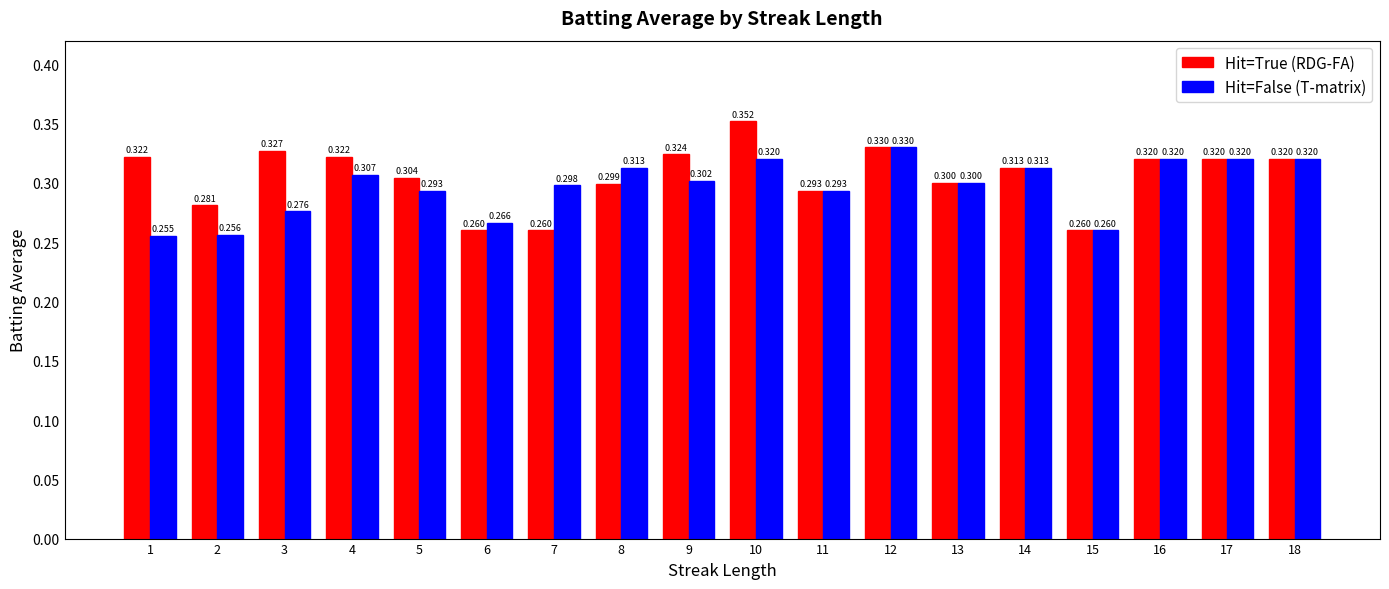

What is the difference between the second highest and minimum values in the Hit=True (RDG-FA) series?

0.1